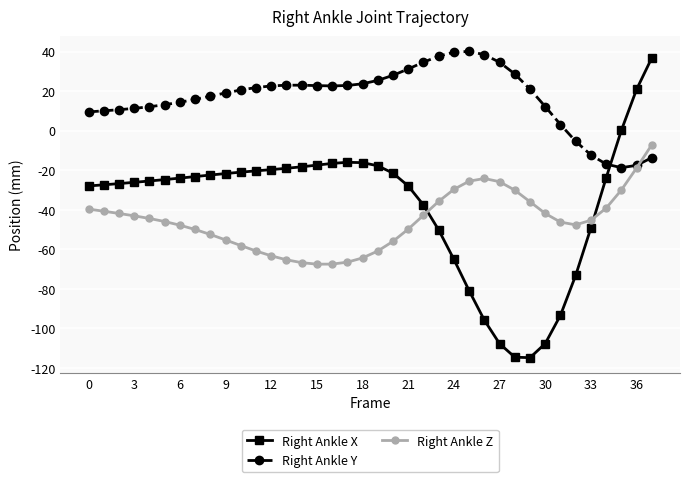

What is the smallest value displayed?

-114.9